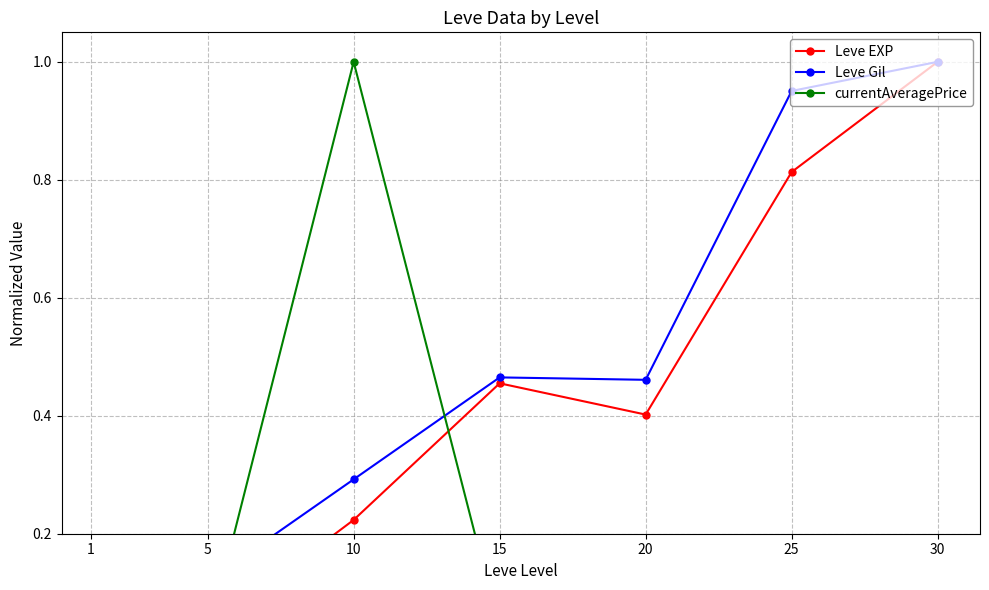

True or false: Leve EXP has a value of 0.6 at 30.

False